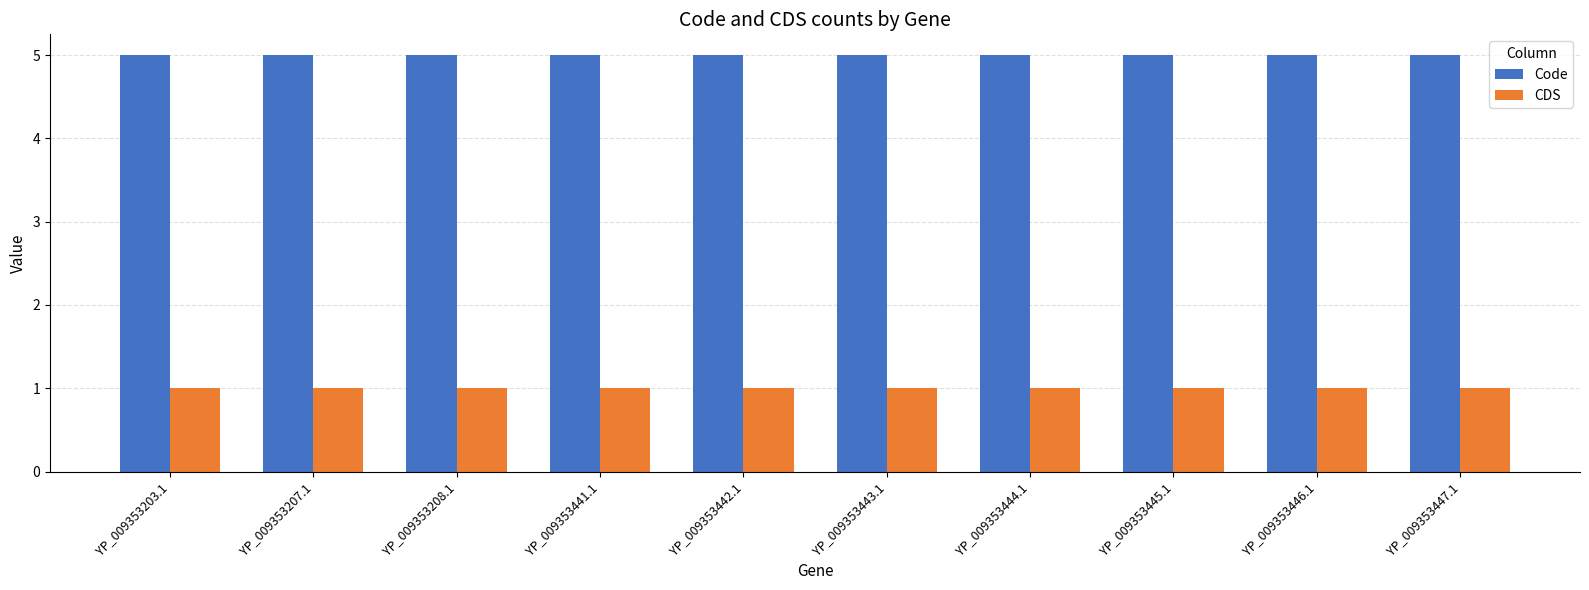

What is the difference between the highest and lowest values at YP_009353443.1?

4